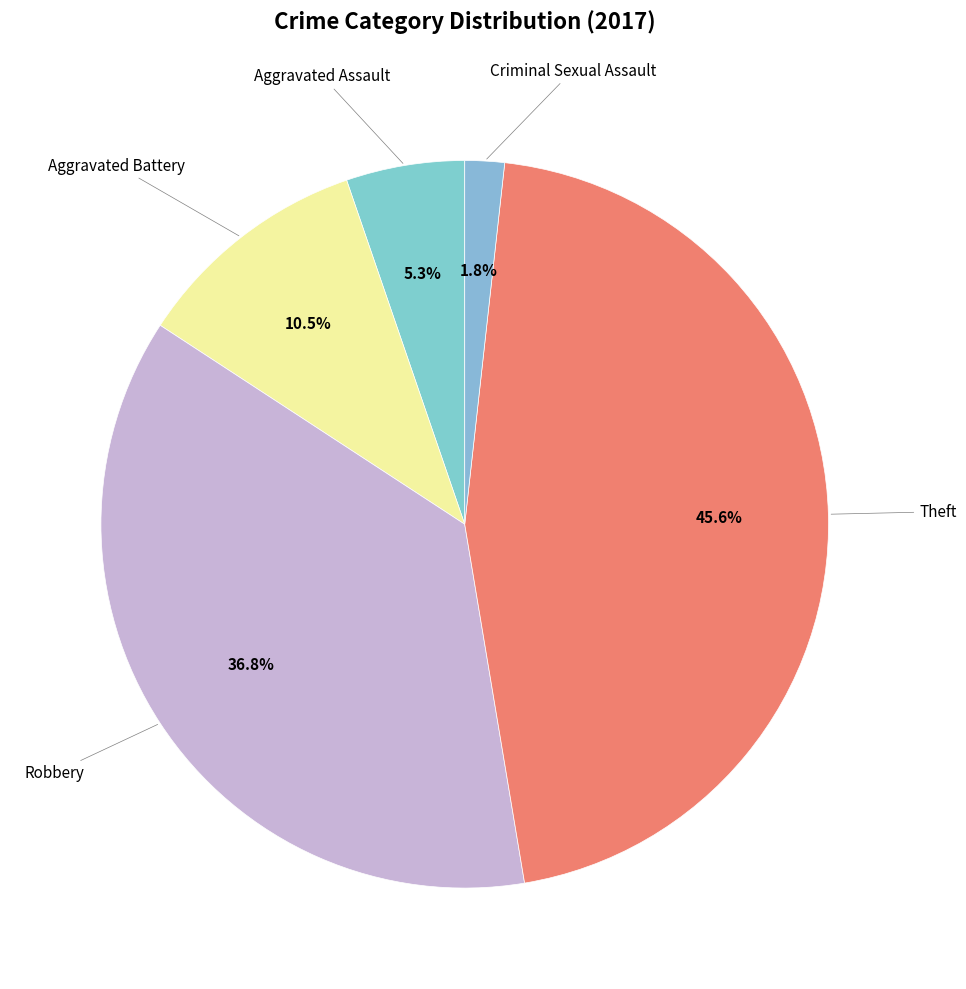

Which category has the biggest portion of the pie?

Theft